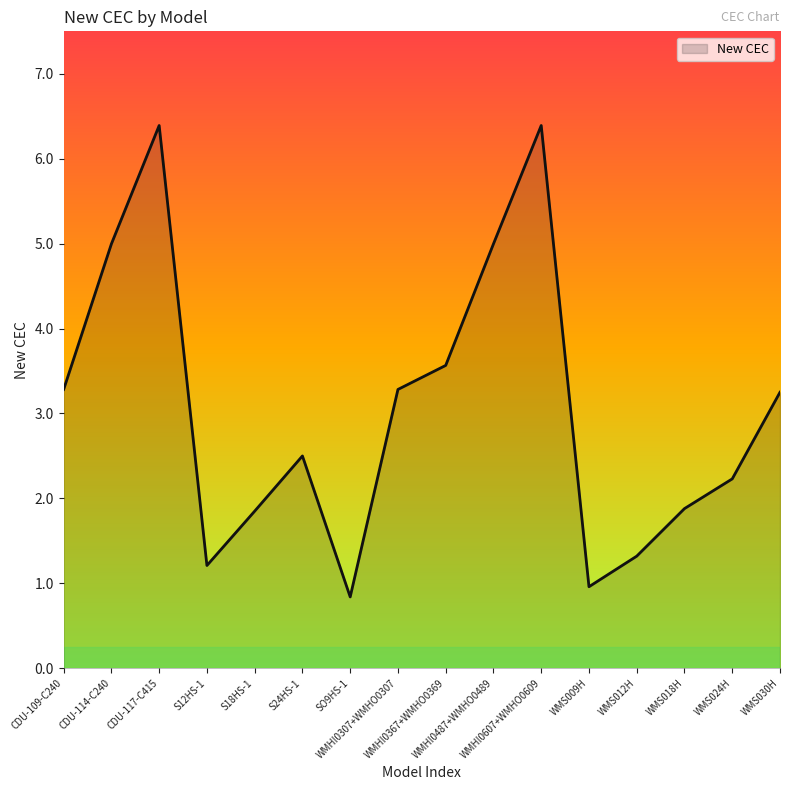

The value at WMS009H is 1.0. True or false?

True